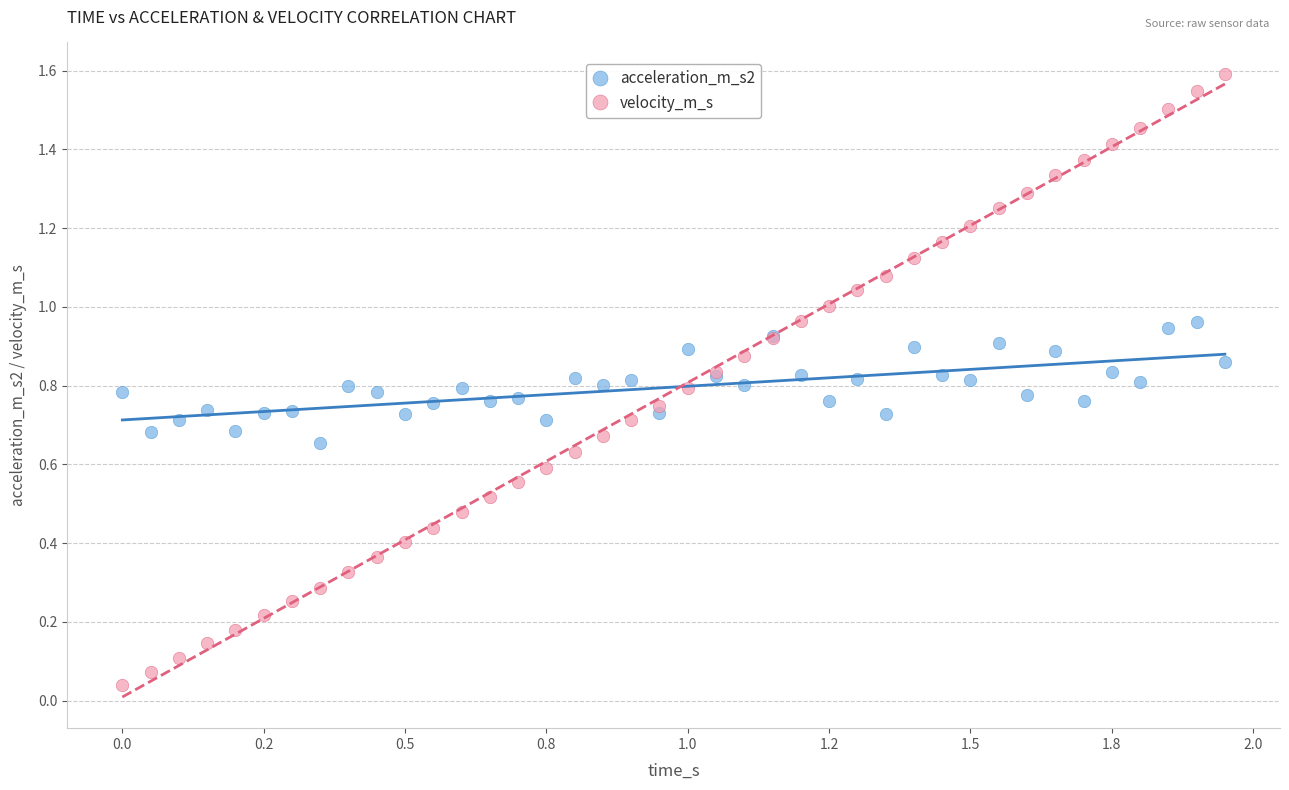

What is the X range (max minus min) for the scatter plot?

1.9